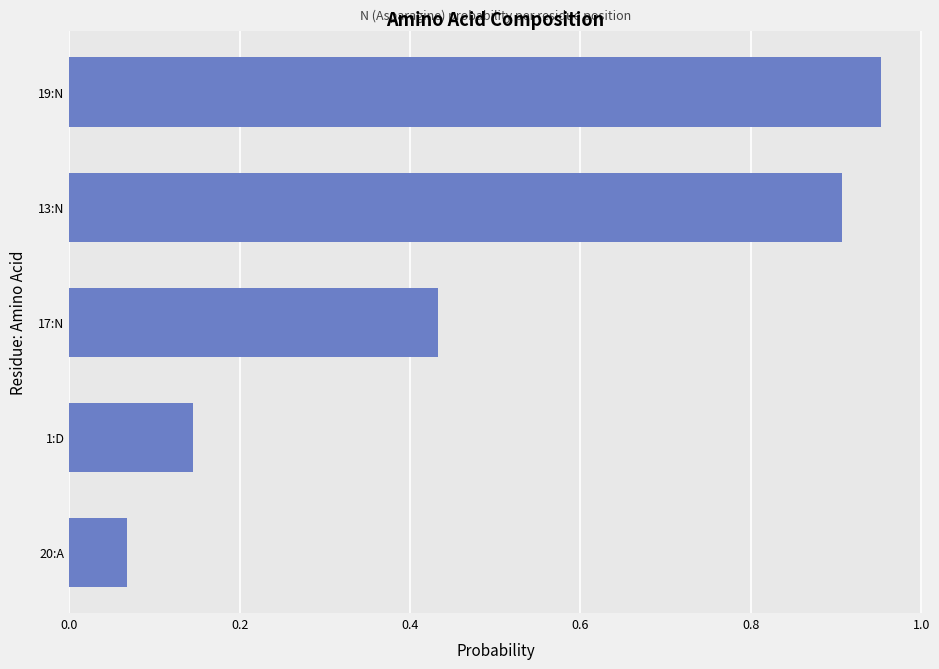

What is the sum of the values at 19:N and 17:N?

1.4